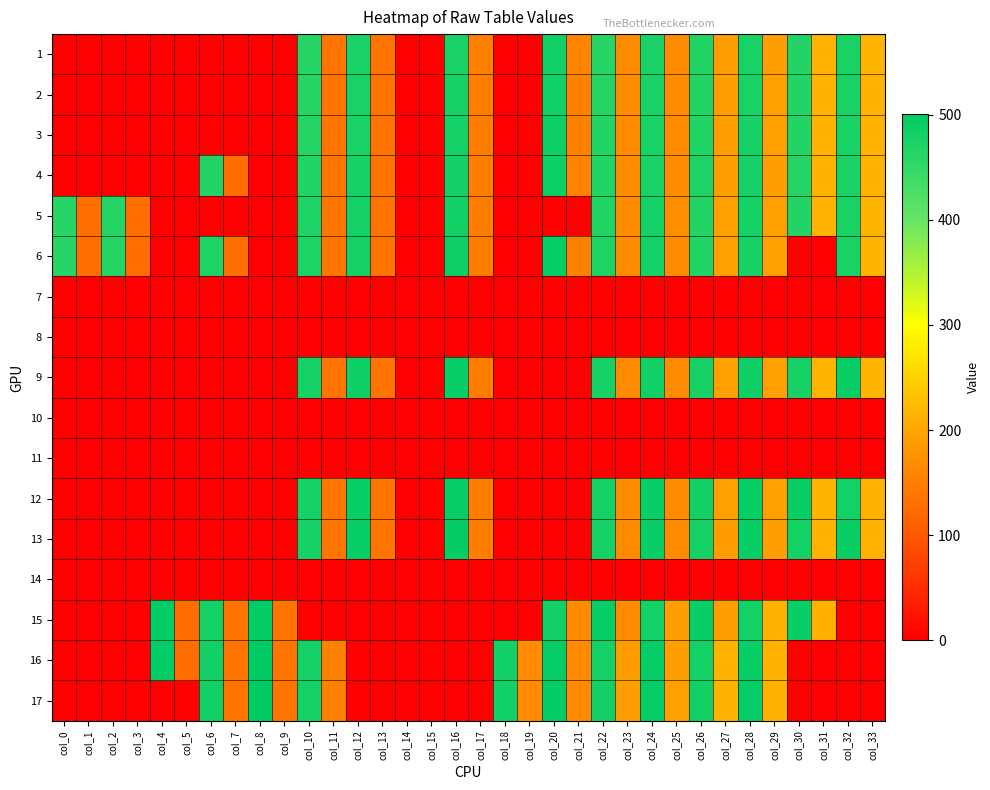

Which has a higher value, col_5 or col_12?

col_12